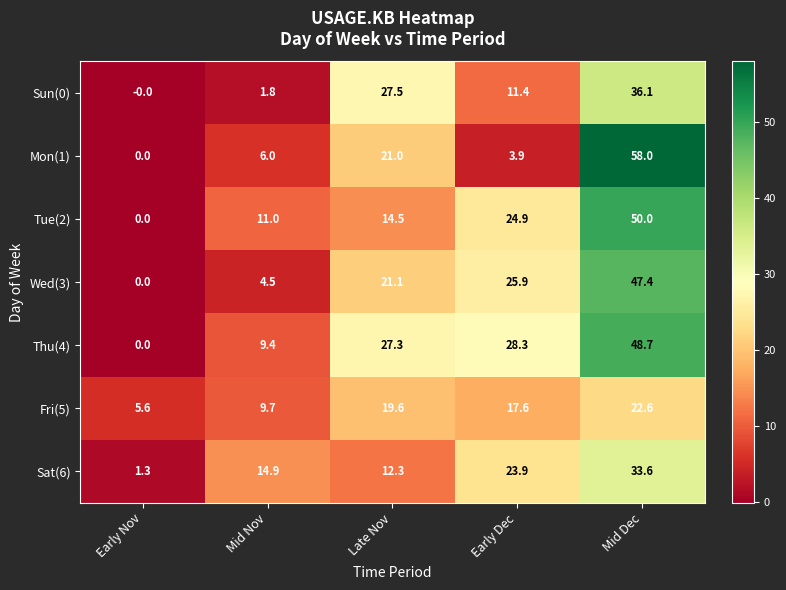

The Wed(3) series shows 47.4 at Mid Dec. True or false?

True